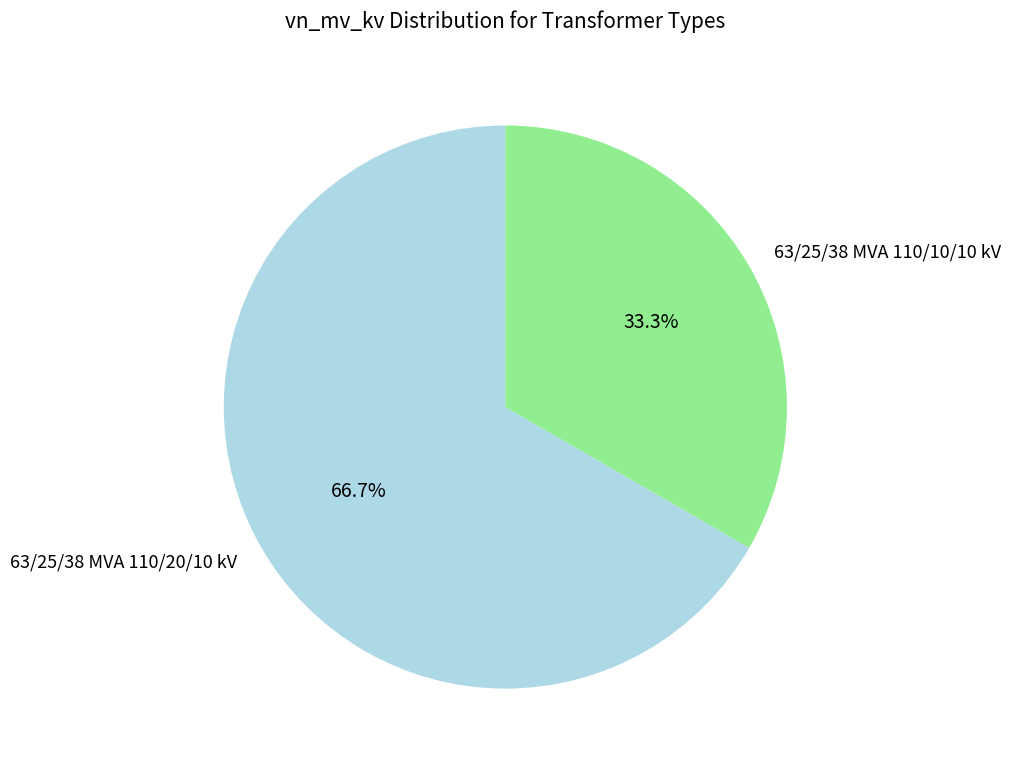

How many segments does this pie chart have?

2